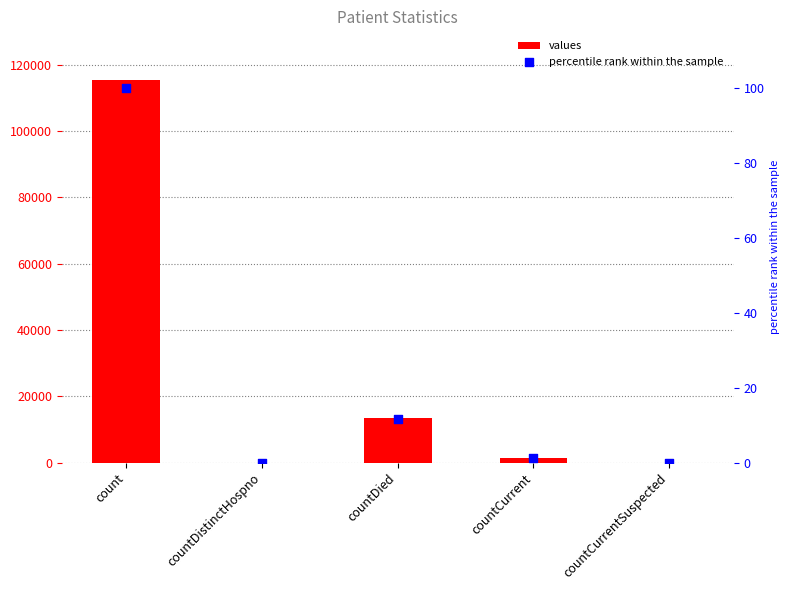

At which category is the sum across all series the highest?

count